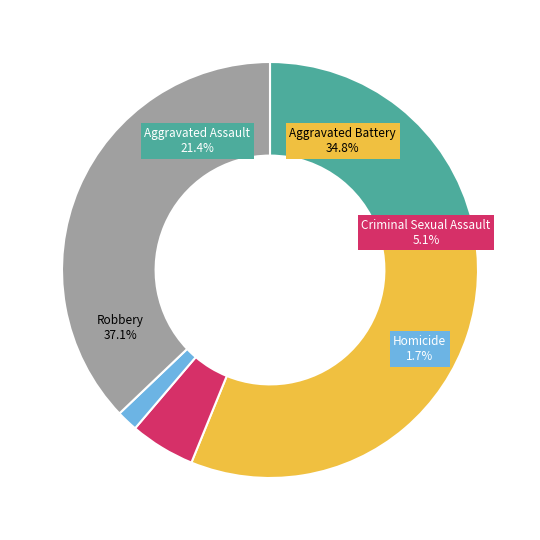

What is the largest slice in the pie chart?

Robbery